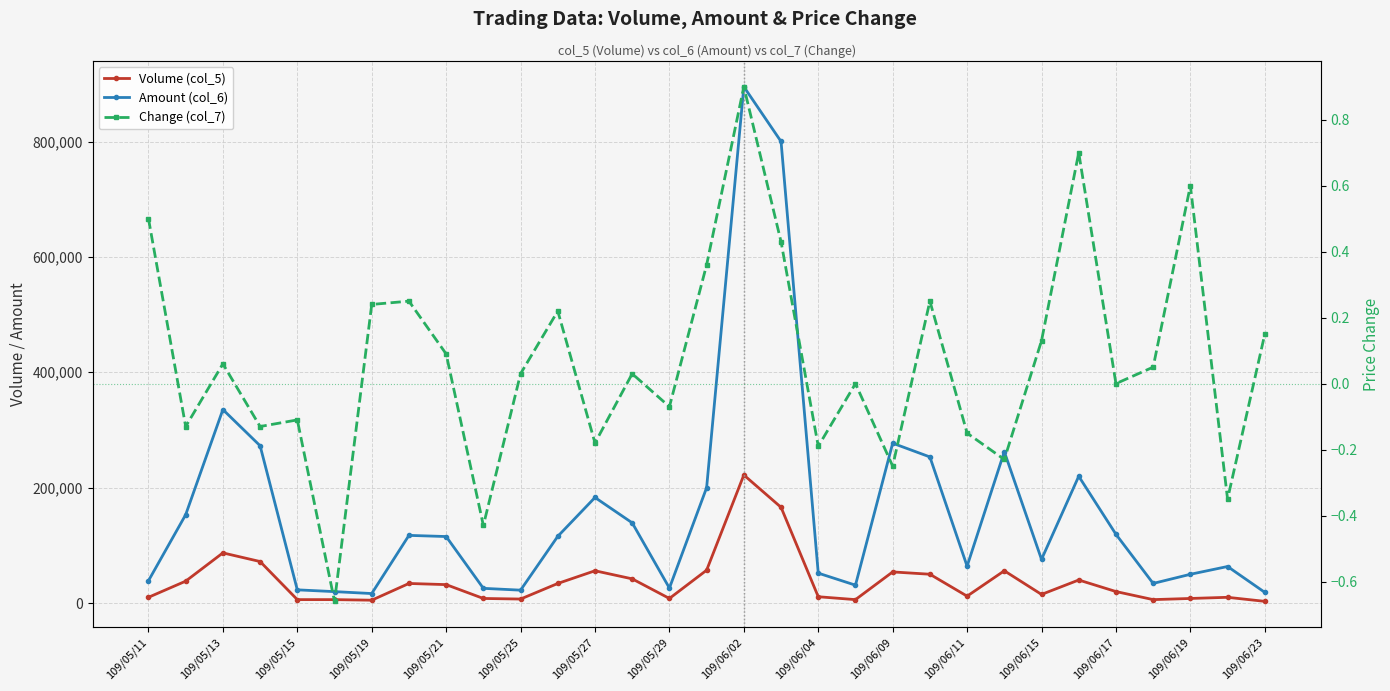

Between 109/06/04 and 25, which series saw the biggest shift?

Amount (col_6)